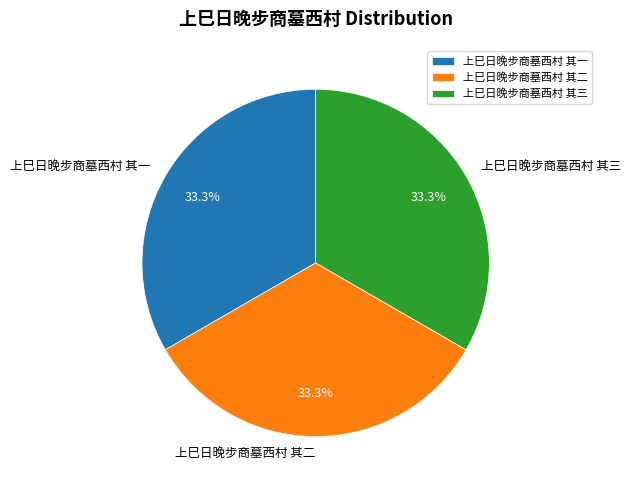

Is it true that 上巳日晚步商墓西村 其一 is 33% of the pie?

True